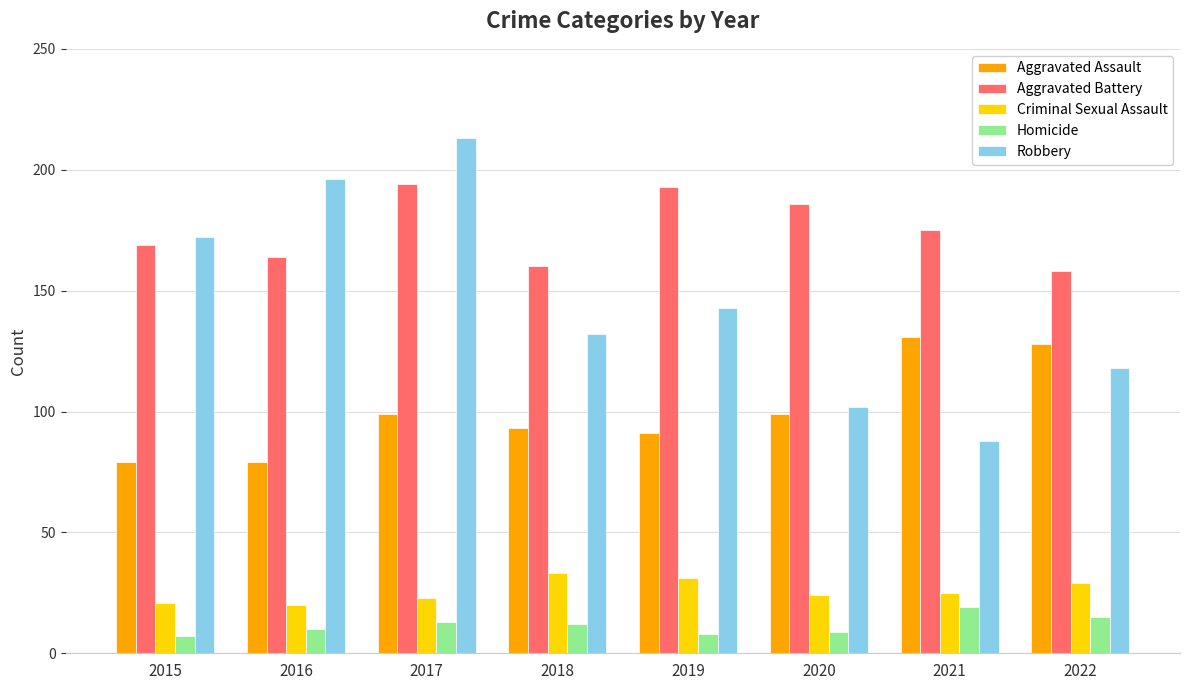

What is the difference between the second highest and second lowest values in the Aggravated Battery series?

33